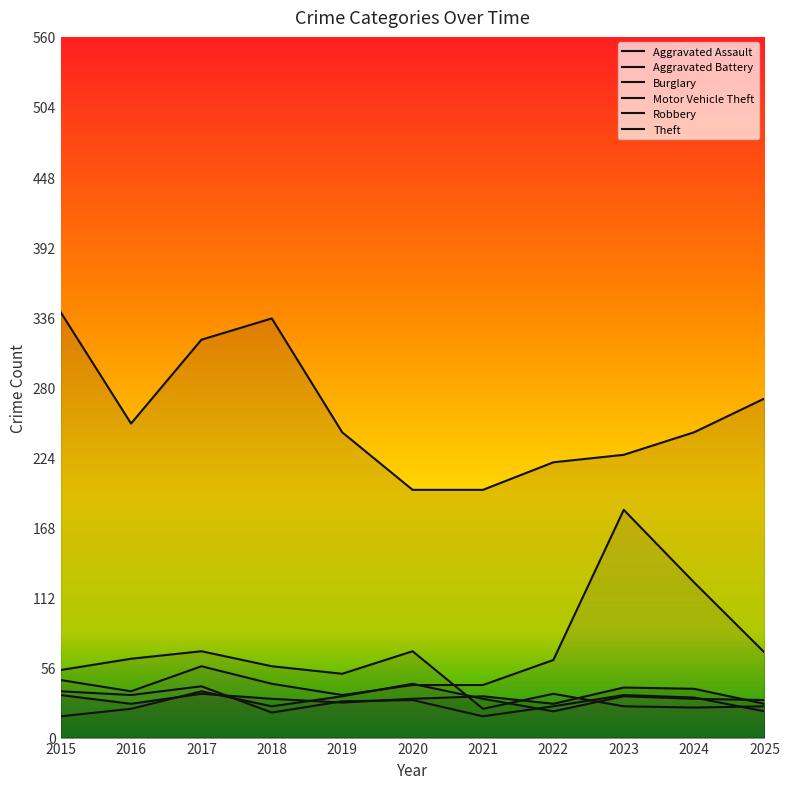

Which category has the highest value across all series?

2015